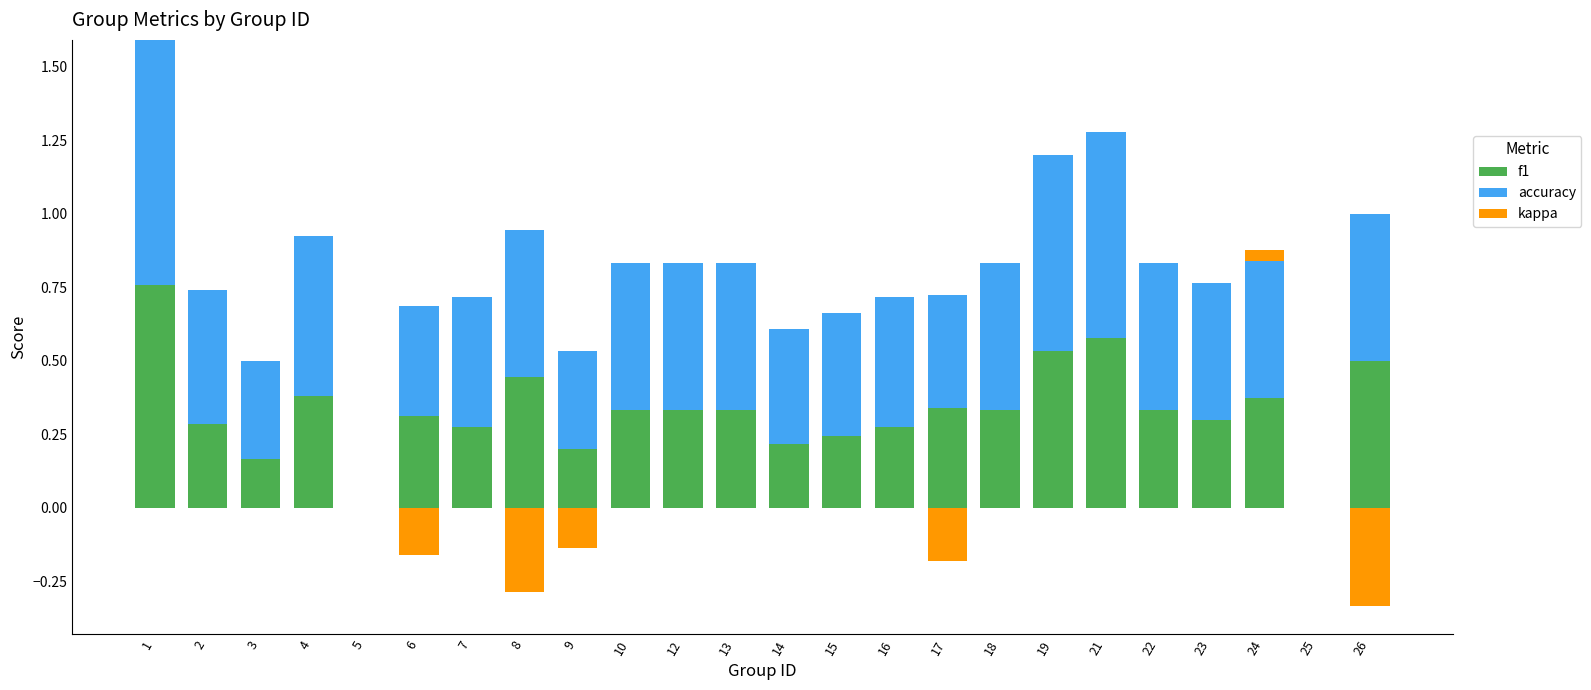

Between 2 and 25, which series saw the biggest shift?

accuracy